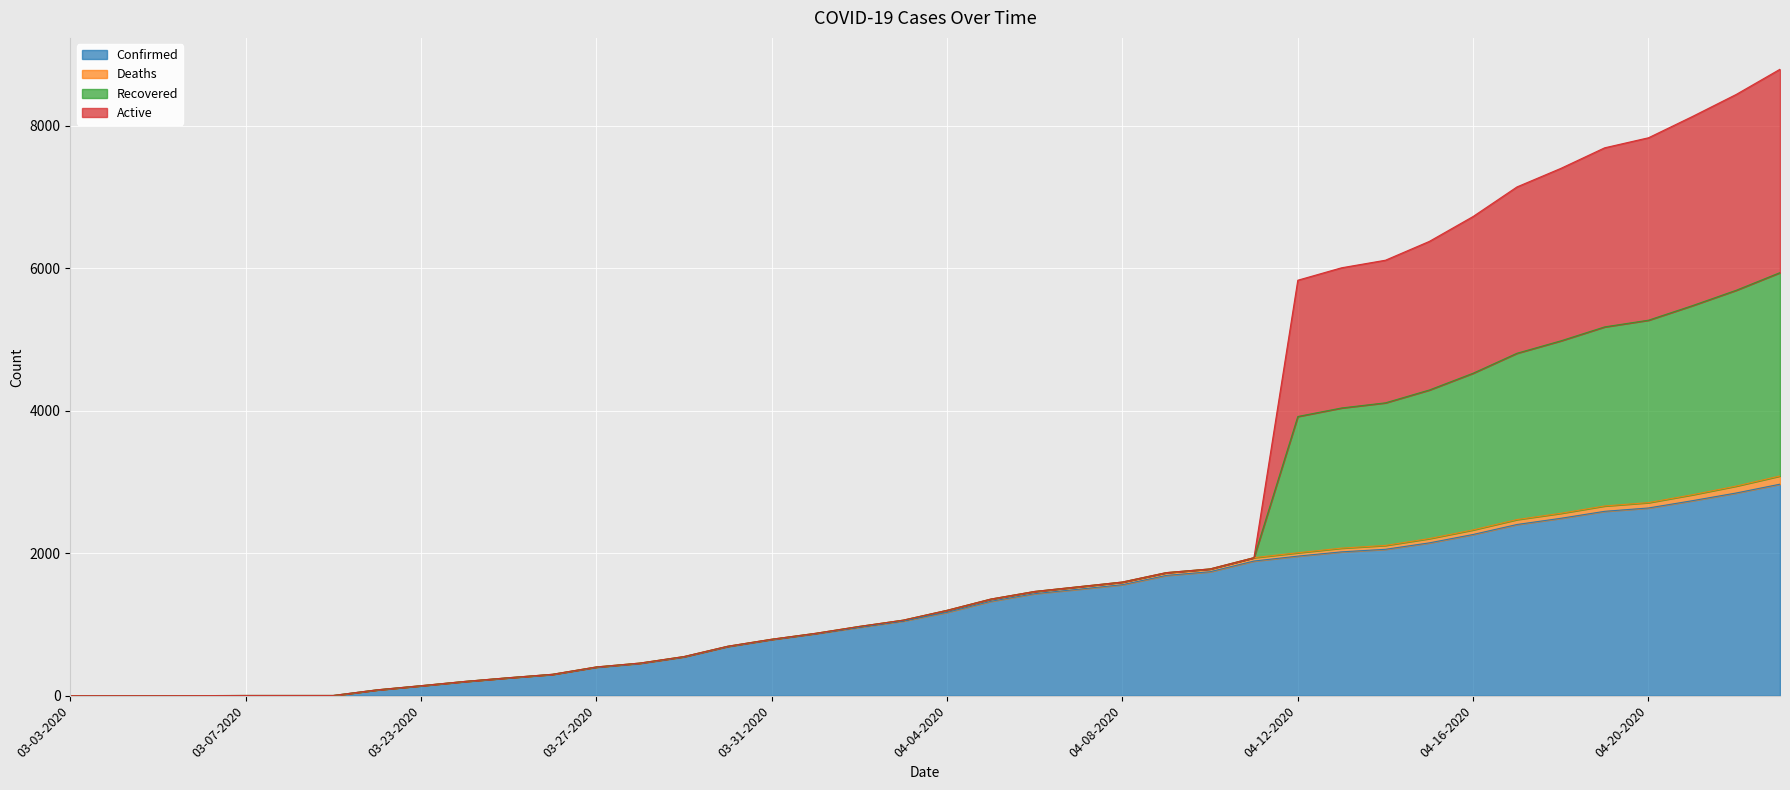

True or false: Confirmed has a value of 691 at 04-08-2020.

False